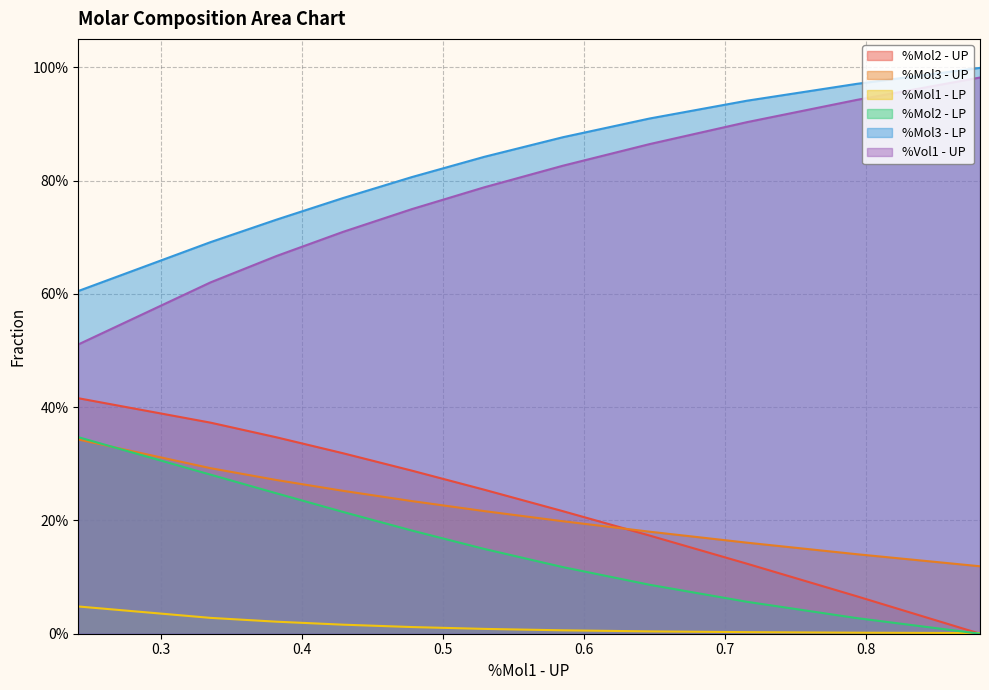

What is the difference between the maximum and minimum values in the %Mol3 - LP series?

0.4